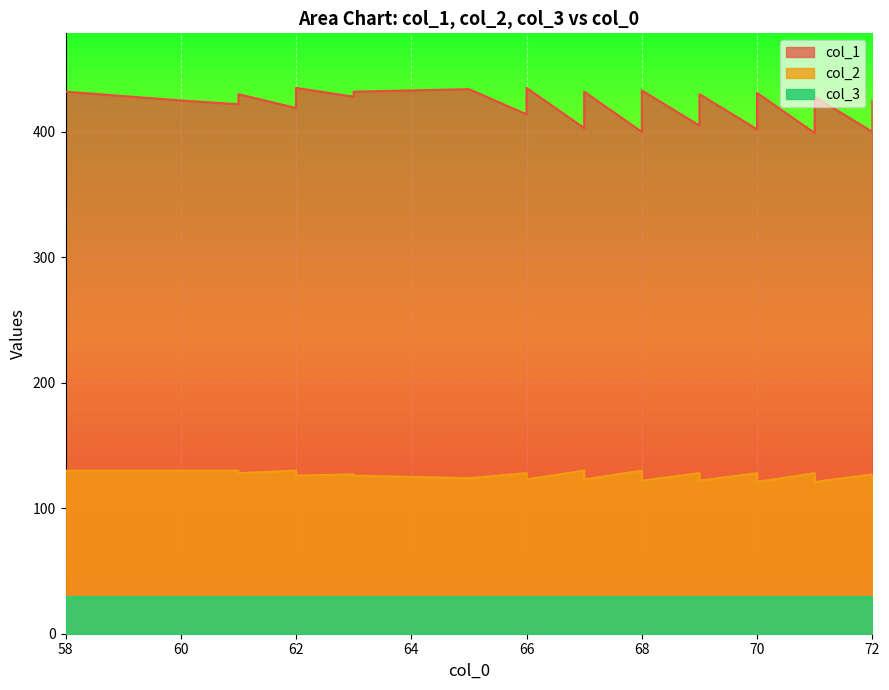

The value of col_2 at 66 is 33. True or false?

False